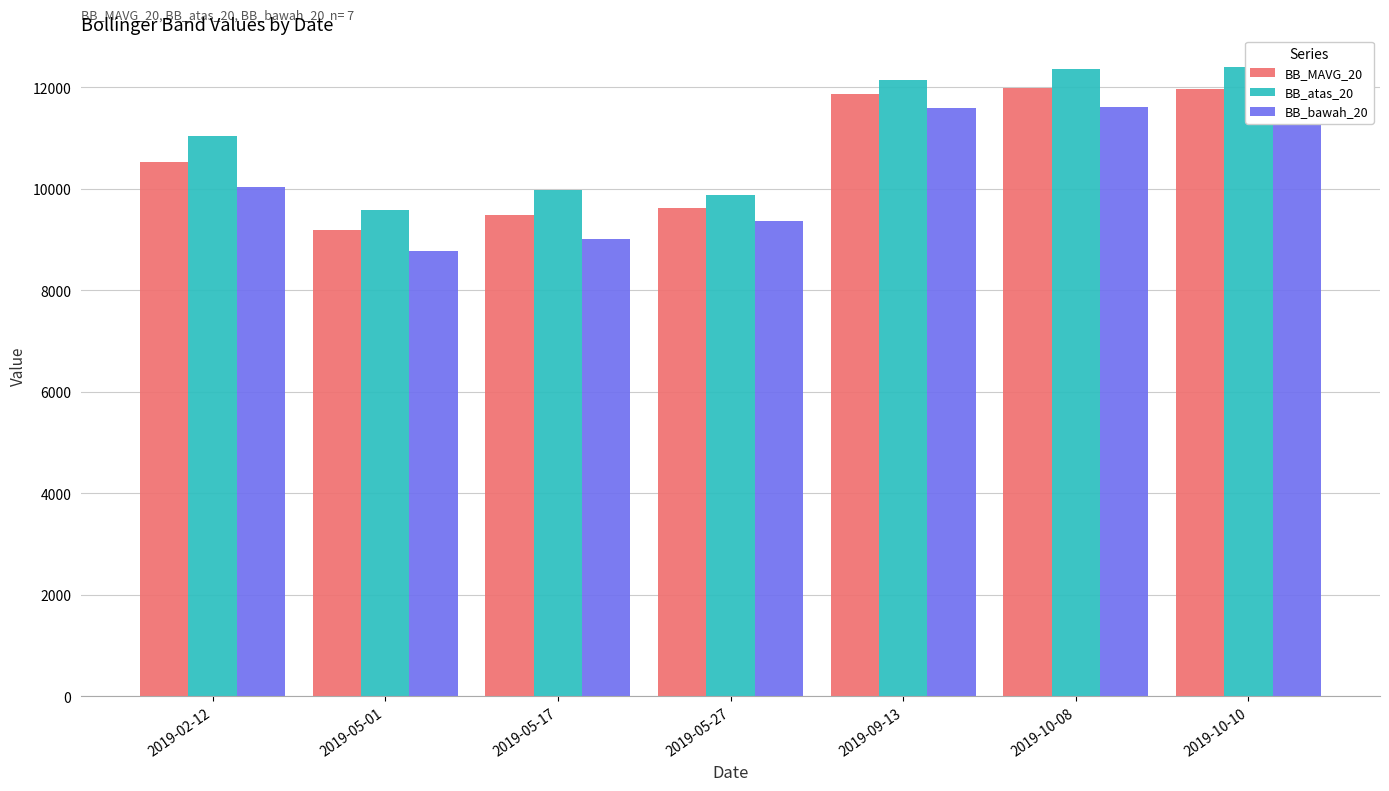

At which label does BB_MAVG_20 first exceed 10532?

2019-02-12